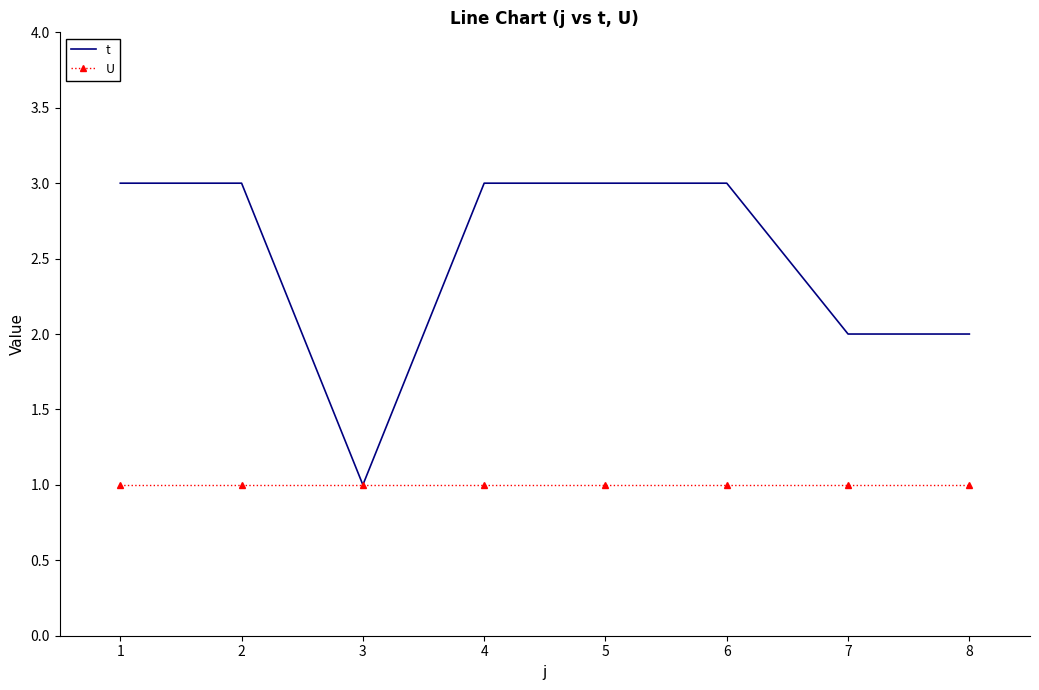

Is it true that t equals 3 at 8?

False